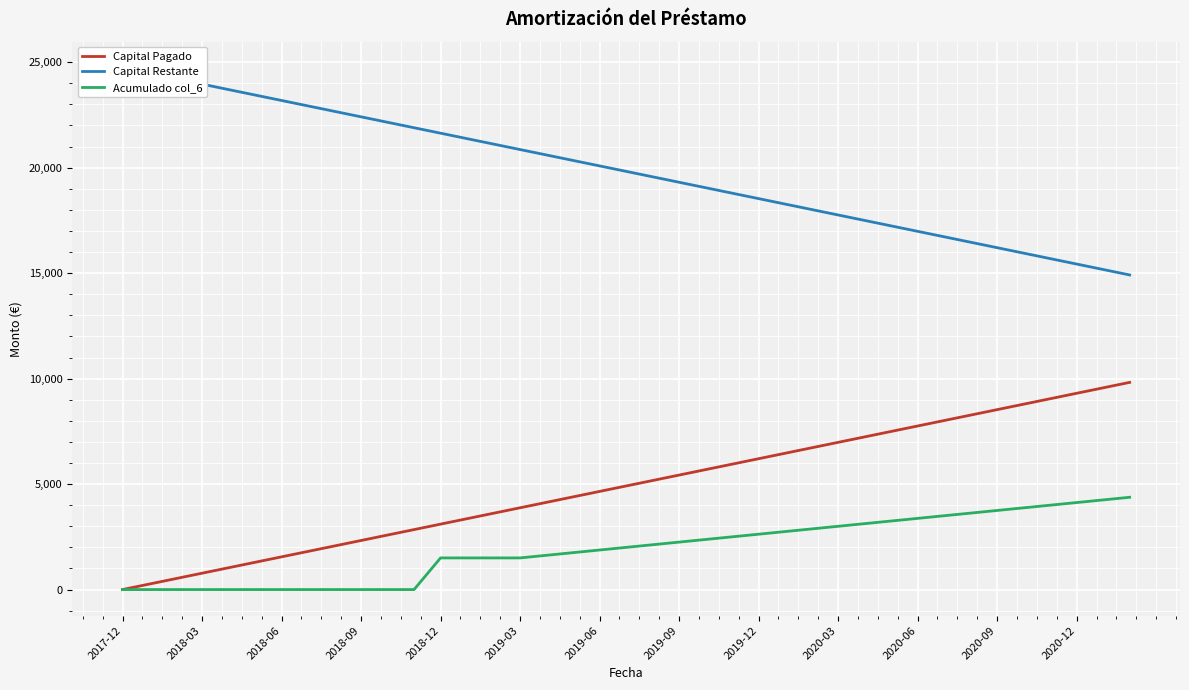

True or false: Capital Pagado has more than 1 points higher than both neighbors.

False